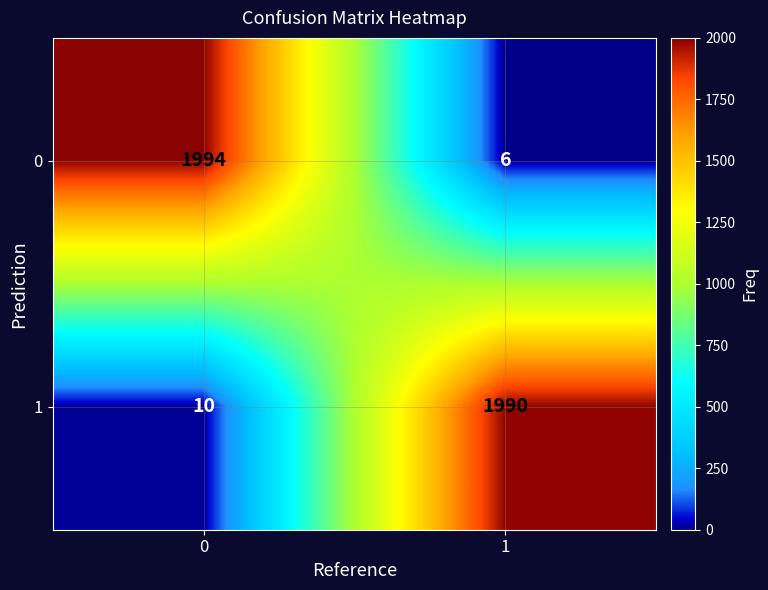

What is the sum of the 0 values at 0 and 1?

2000